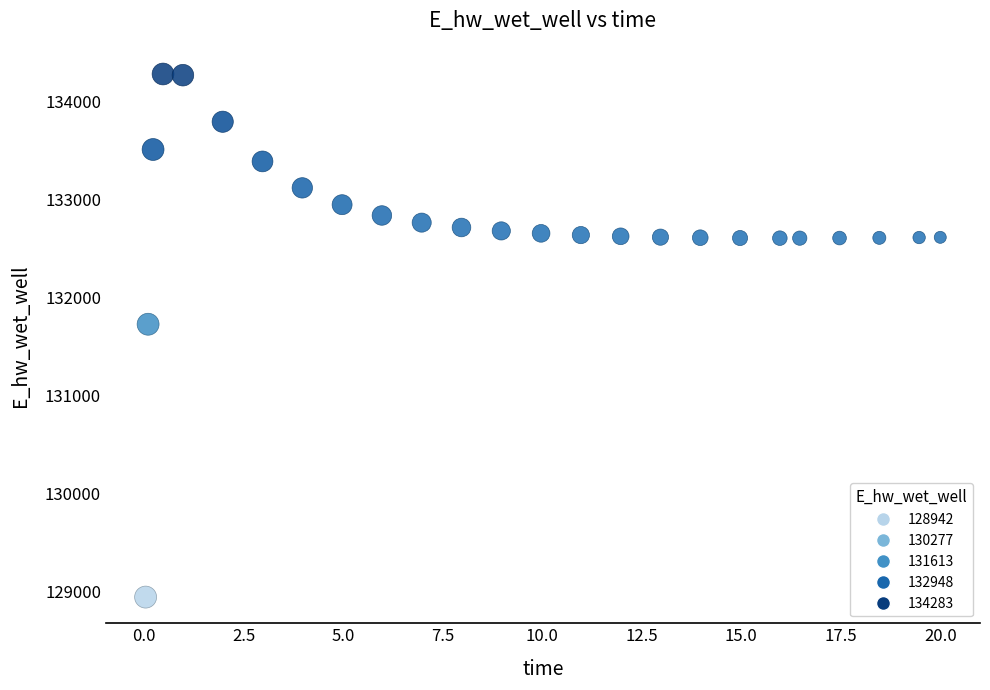

What is the range of Y values (max minus min)?

5341.3